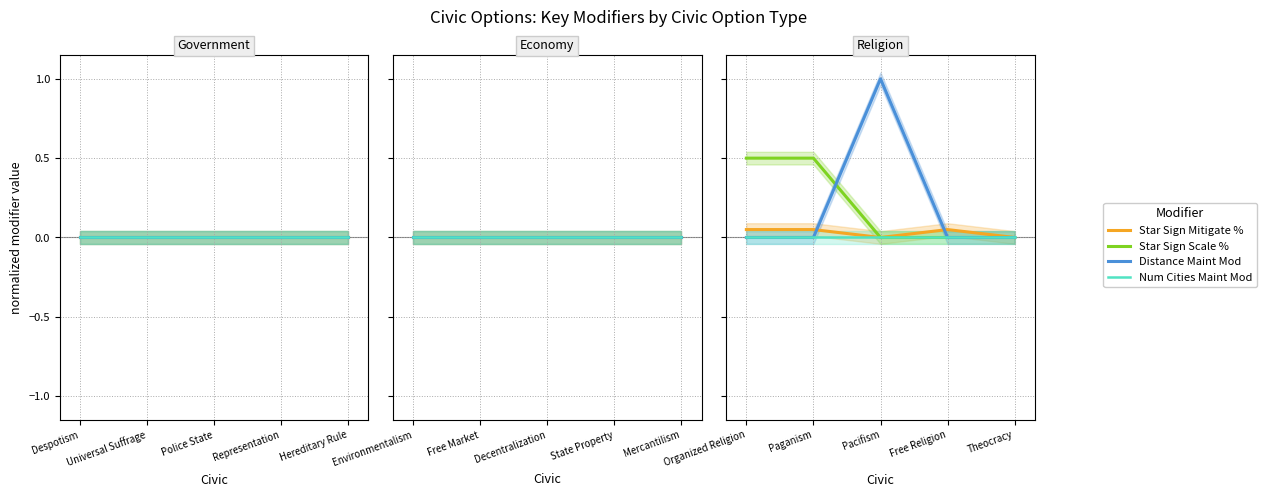

What is the label of the 4th point from the left?

Free Religion